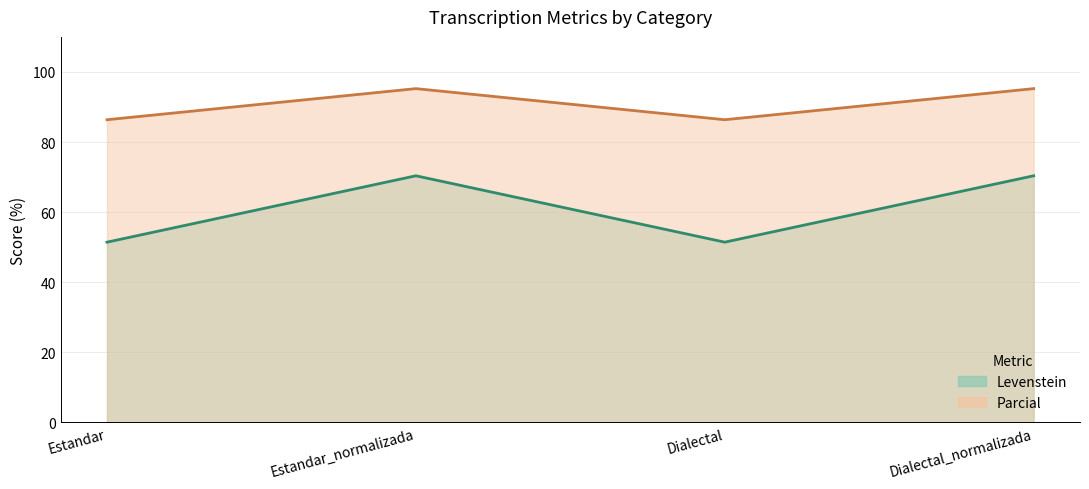

List the series in order of their overall mean, lowest first.

Levenstein, Parcial